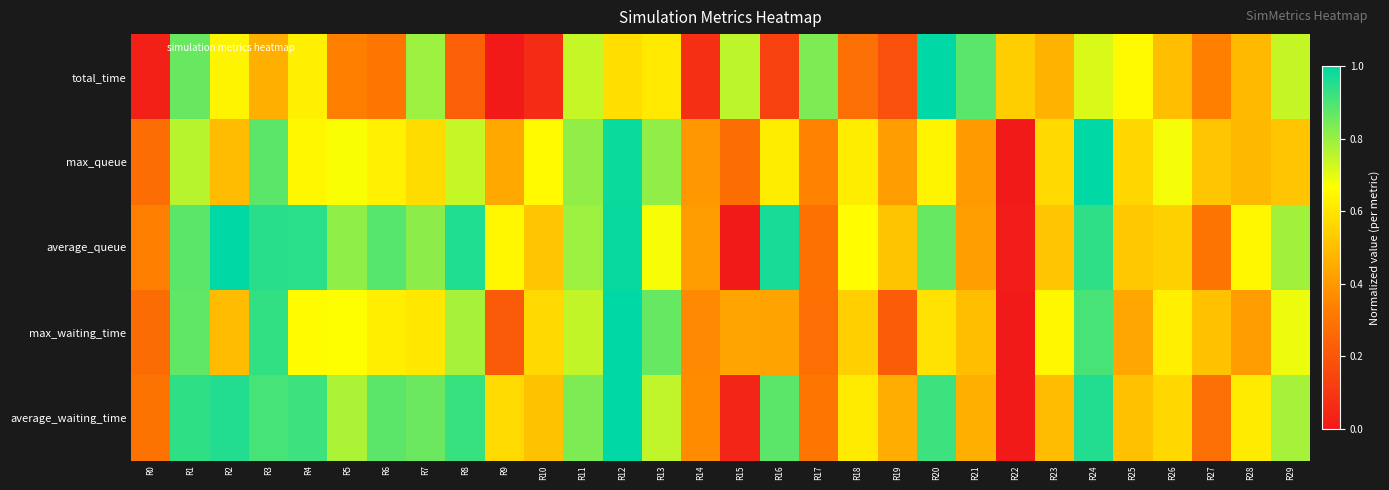

Reading left to right, transcribe all the data shown in this chart.

total_time: R0=0.0	R1=0.9	R2=0.6	R3=0.5	R4=0.6	R5=0.3	R6=0.3	R7=0.8	R8=0.2	R9=0.0	R10=0.1	R11=0.7	R12=0.6	R13=0.6	R14=0.1	R15=0.8	R16=0.1	R17=0.8	R18=0.3	R19=0.2	R20=1.0	R21=0.9	R22=0.5	R23=0.5	R24=0.7	R25=0.7	R26=0.5	R27=0.3	R28=0.5	R29=0.7
max_queue: R0=0.3	R1=0.8	R2=0.5	R3=0.9	R4=0.6	R5=0.7	R6=0.6	R7=0.6	R8=0.7	R9=0.4	R10=0.7	R11=0.8	R12=1.0	R13=0.8	R14=0.4	R15=0.3	R16=0.6	R17=0.3	R18=0.6	R19=0.4	R20=0.6	R21=0.4	R22=0.0	R23=0.6	R24=1.0	R25=0.6	R26=0.7	R27=0.5	R28=0.5	R29=0.5
average_queue: R0=0.3	R1=0.9	R2=1.0	R3=0.9	R4=0.9	R5=0.8	R6=0.9	R7=0.8	R8=1.0	R9=0.6	R10=0.5	R11=0.8	R12=1.0	R13=0.7	R14=0.4	R15=0.0	R16=1.0	R17=0.3	R18=0.7	R19=0.5	R20=0.9	R21=0.4	R22=0.0	R23=0.5	R24=0.9	R25=0.5	R26=0.5	R27=0.3	R28=0.6	R29=0.8
max_waiting_time: R0=0.3	R1=0.9	R2=0.5	R3=0.9	R4=0.7	R5=0.7	R6=0.6	R7=0.6	R8=0.8	R9=0.2	R10=0.6	R11=0.7	R12=1.0	R13=0.9	R14=0.4	R15=0.4	R16=0.4	R17=0.3	R18=0.5	R19=0.2	R20=0.6	R21=0.5	R22=0.0	R23=0.6	R24=0.9	R25=0.4	R26=0.6	R27=0.5	R28=0.4	R29=0.7
average_waiting_time: R0=0.3	R1=0.9	R2=1.0	R3=0.9	R4=0.9	R5=0.8	R6=0.9	R7=0.9	R8=0.9	R9=0.6	R10=0.5	R11=0.8	R12=1.0	R13=0.7	R14=0.4	R15=0.0	R16=0.9	R17=0.3	R18=0.6	R19=0.5	R20=0.9	R21=0.5	R22=0.0	R23=0.5	R24=1.0	R25=0.5	R26=0.6	R27=0.3	R28=0.6	R29=0.8